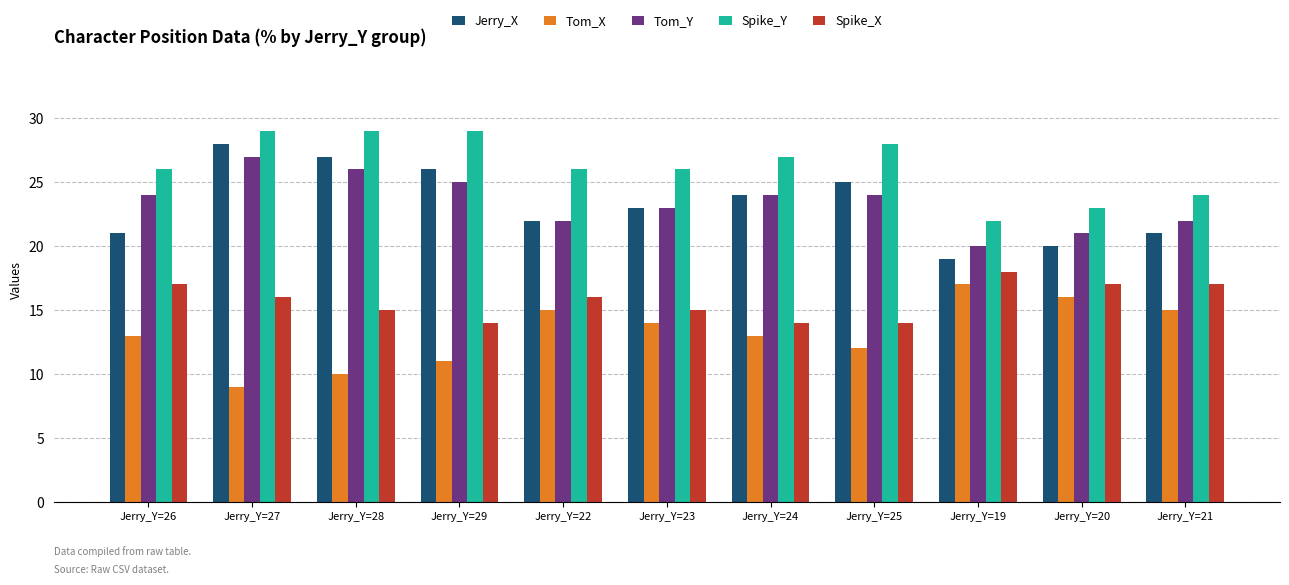

What value does the Spike_X series have at Jerry_Y=29?

14